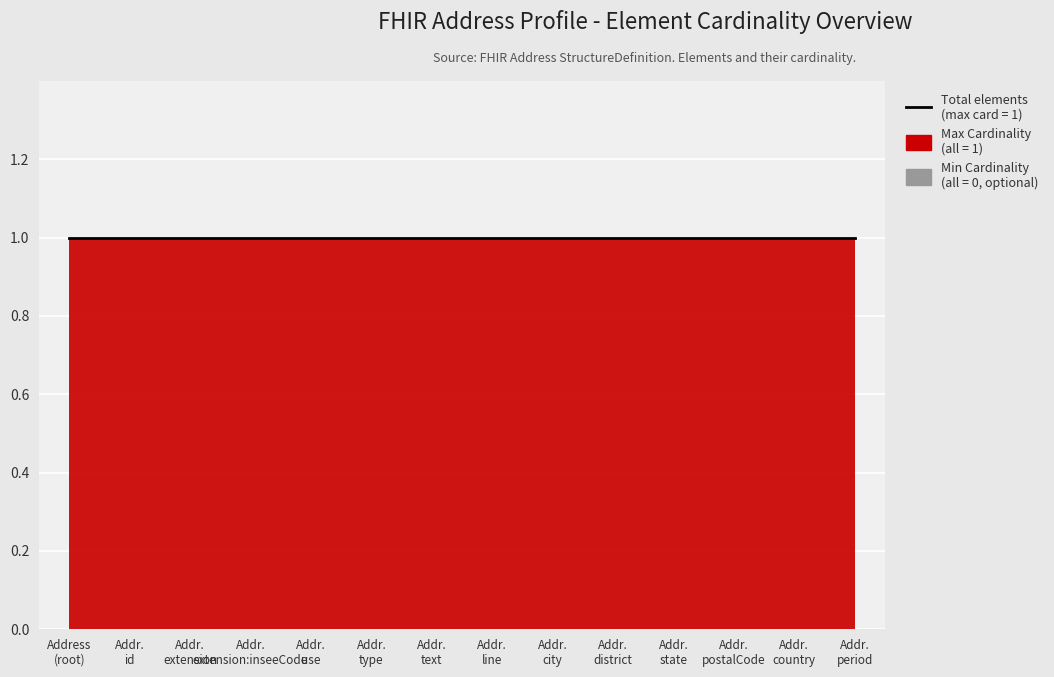

What is the label of the 8th point from the left?

Address.line